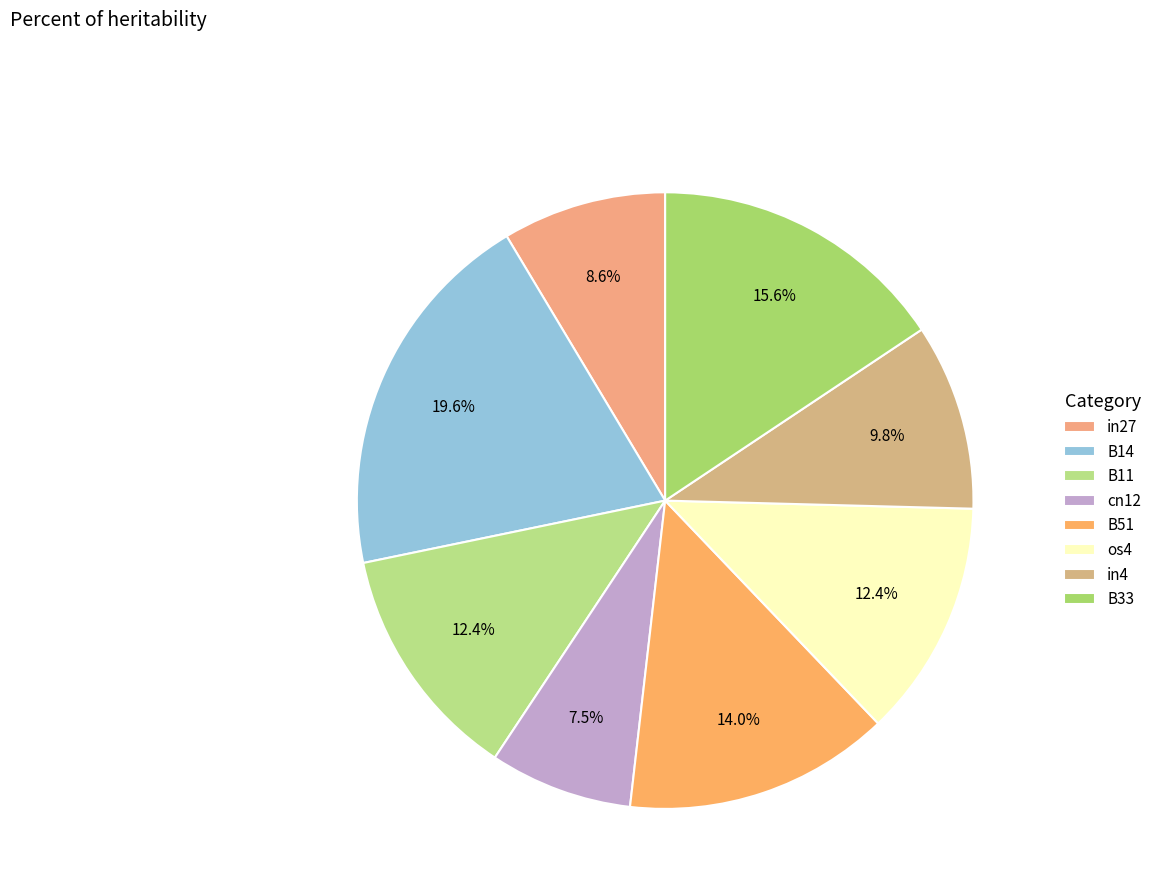

How many segments does this pie chart have?

8